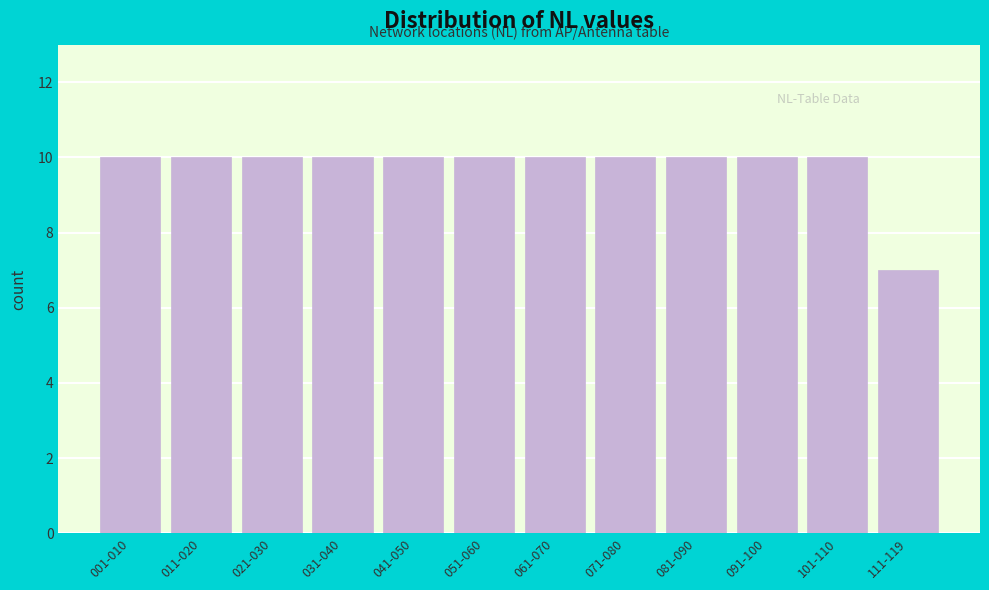

Reading right to left, what are all the values shown in this chart?

7	10	10	10	10	10	10	10	10	10	10	10